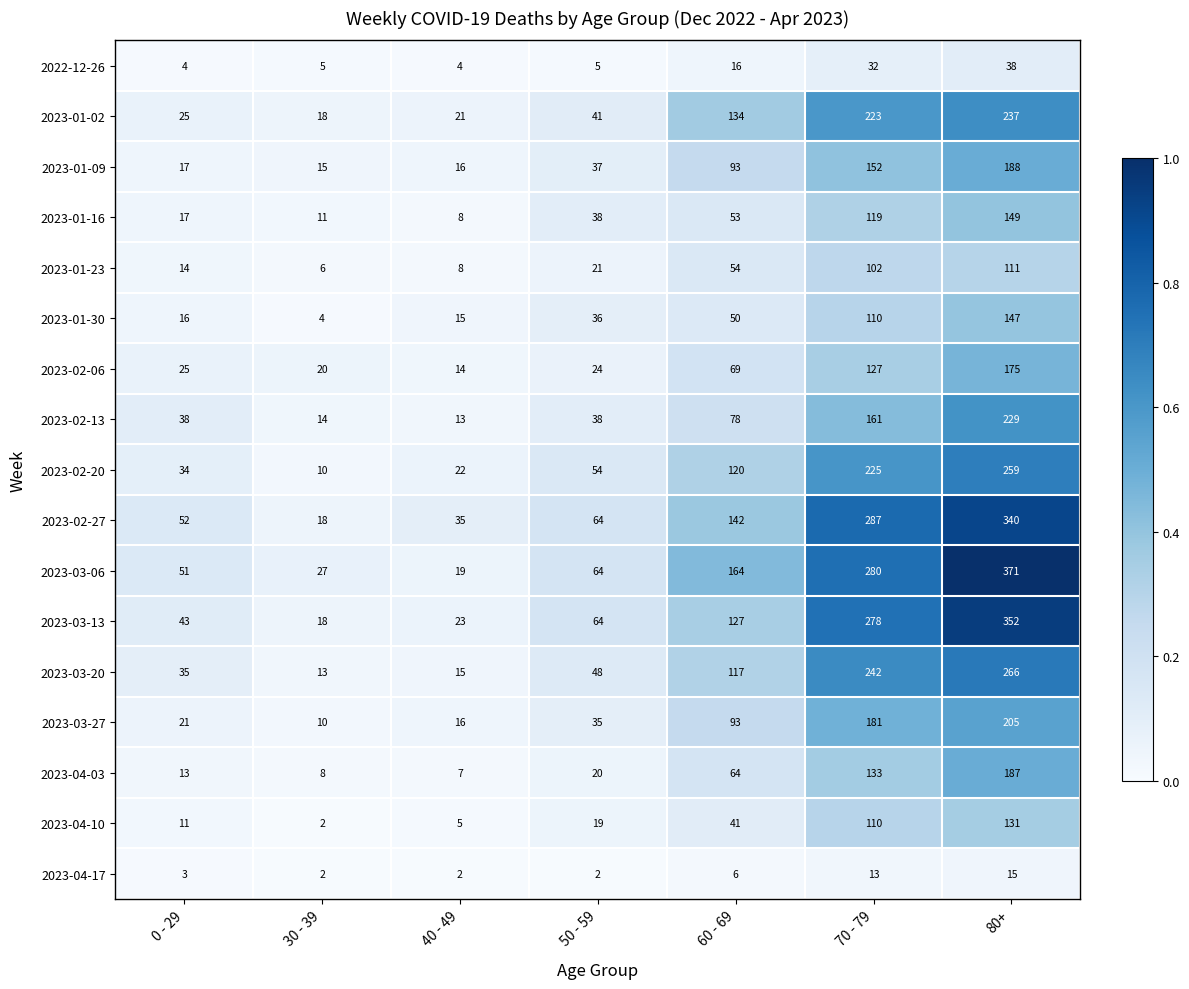

Is the value of 2023-04-17 at 50 - 59 greater than the value of 2023-02-20 at 70 - 79?

No